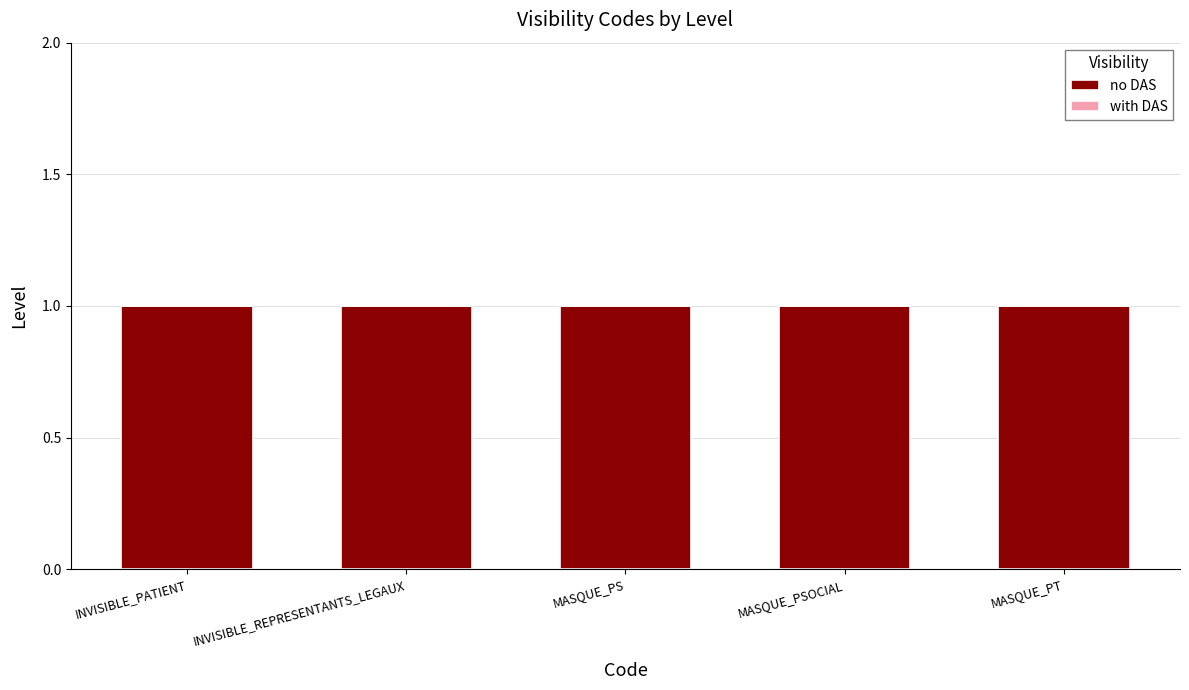

Which series changed the most between INVISIBLE_REPRESENTANTS_LEGAUX and MASQUE_PSOCIAL?

no DAS